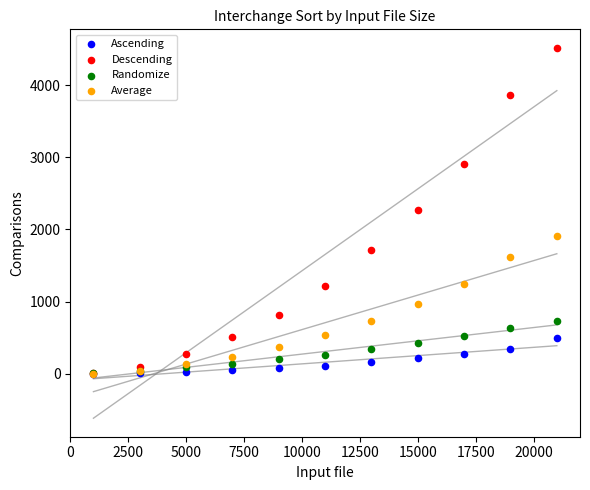

Which series contains the highest Y value?

Descending